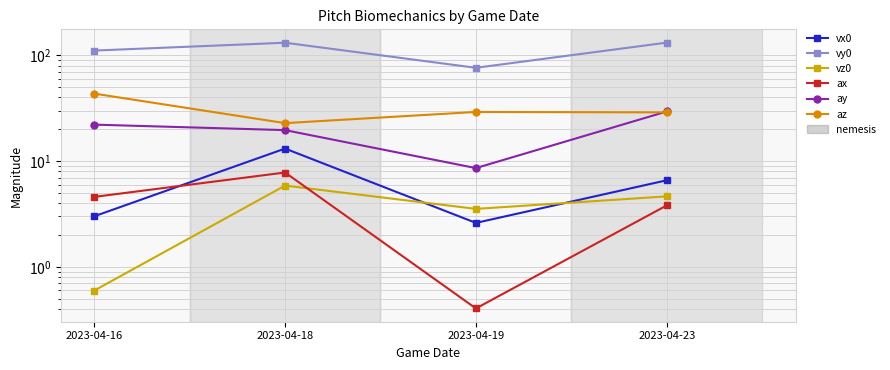

Which series has the largest range (max minus min)?

vy0